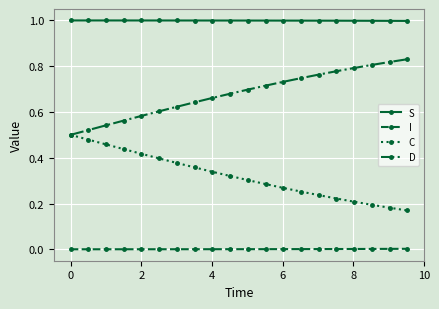

True or false: I and C intersect in this chart.

False